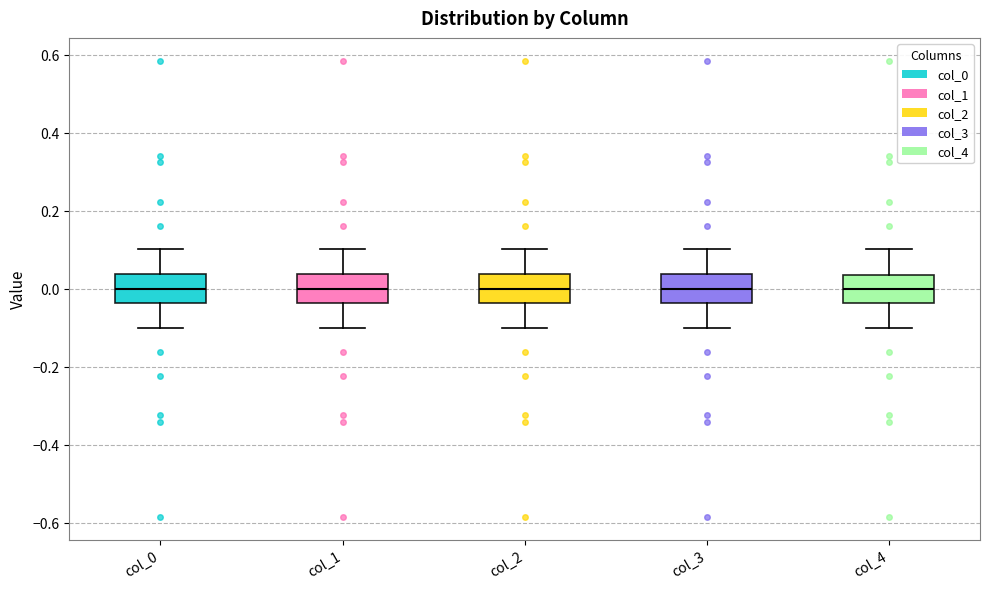

Reading left to right, read every box against the y-axis: the position of its median line, the range the box covers, and the ends of its whiskers. The values are not printed on the chart, so give them approximately, as read against the axis.

col_0: median 0.00, box -0.04 to 0.04, whiskers -0.10 to 0.10
col_1: median 0.00, box -0.04 to 0.04, whiskers -0.10 to 0.10
col_2: median 0.00, box -0.04 to 0.04, whiskers -0.10 to 0.10
col_3: median 0.00, box -0.04 to 0.04, whiskers -0.10 to 0.10
col_4: median 0.00, box -0.04 to 0.04, whiskers -0.10 to 0.10